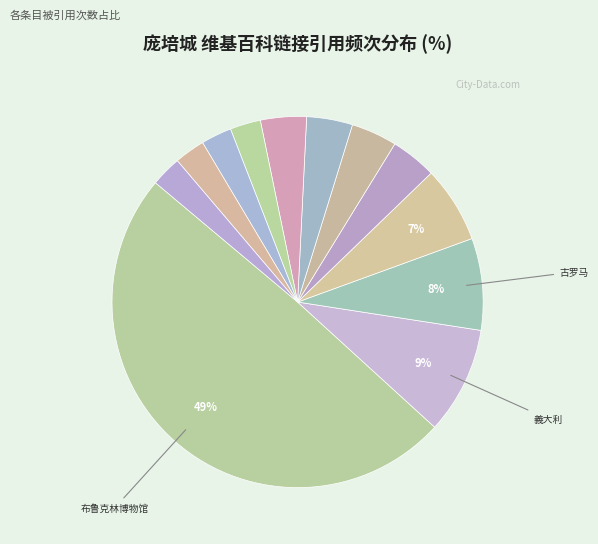

Rank the categories by value from lowest to highest.

希腊, 托雷安农齐亚塔, 威尼斯, 欧洲和北美洲世界遗产列表, 维苏威火山, 火山灰, 時間囊, 赫庫蘭尼姆, 那不勒斯, 古罗马, 義大利, 布鲁克林博物馆